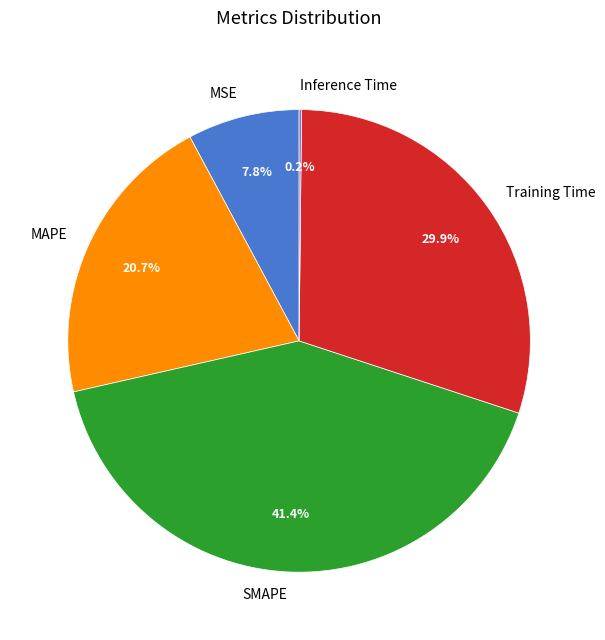

Is it true that MAPE is 21% of the pie?

True